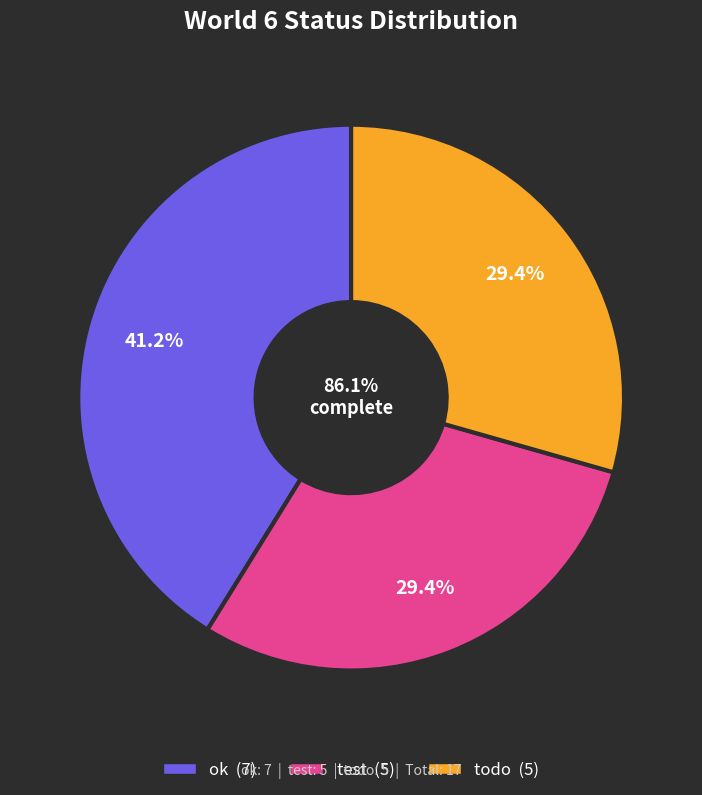

To the nearest percent, what percentage of the pie is ok?

41%